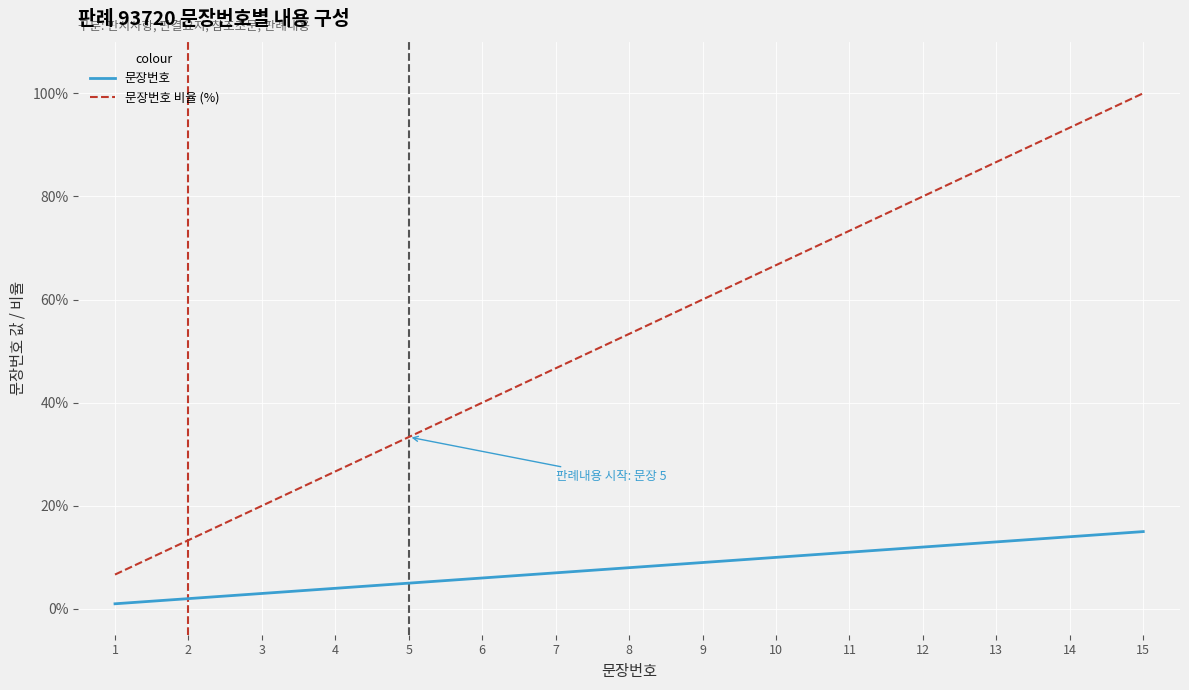

List the series in order of their overall mean, highest first.

문장번호 비율 (%), 문장번호